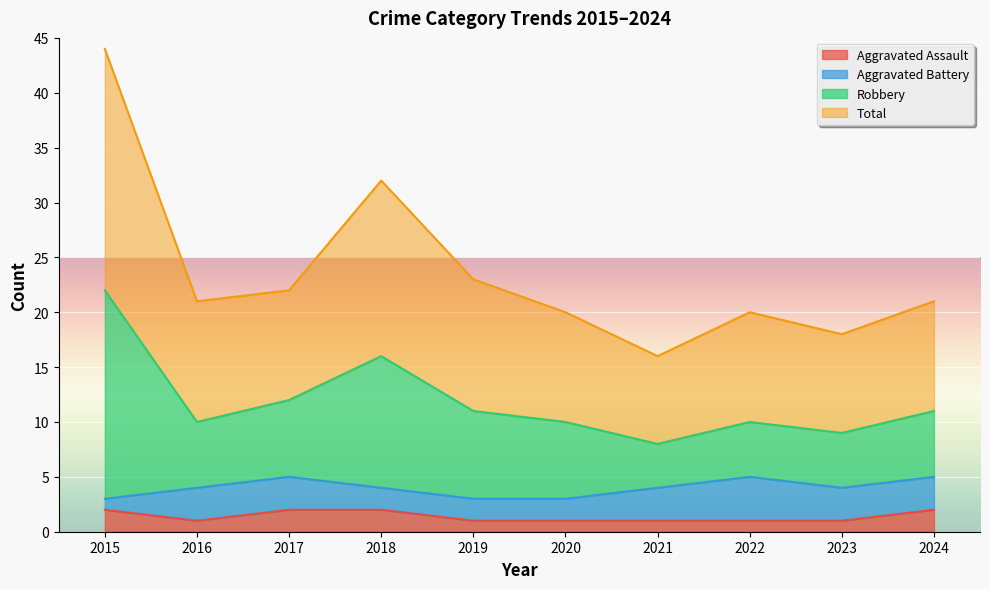

Is it true that Aggravated Assault equals 1 at 2023?

True